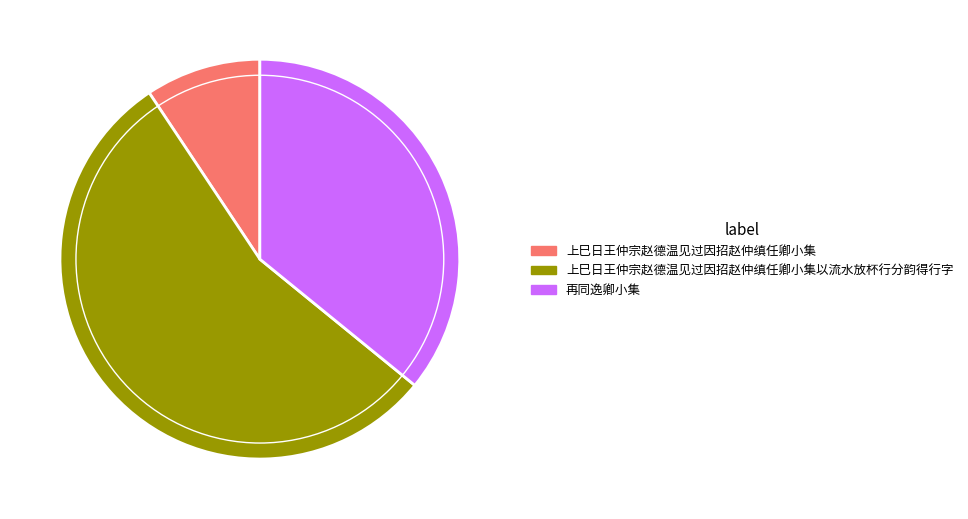

How many slices are in this pie chart?

3